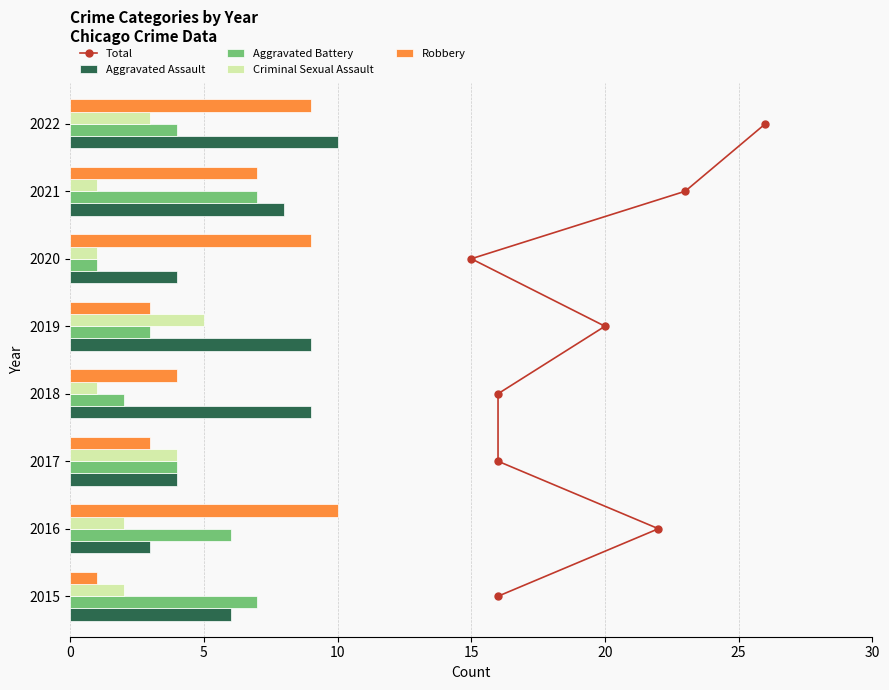

What is the sum of the Aggravated Assault values at 2019 and 2017?

13